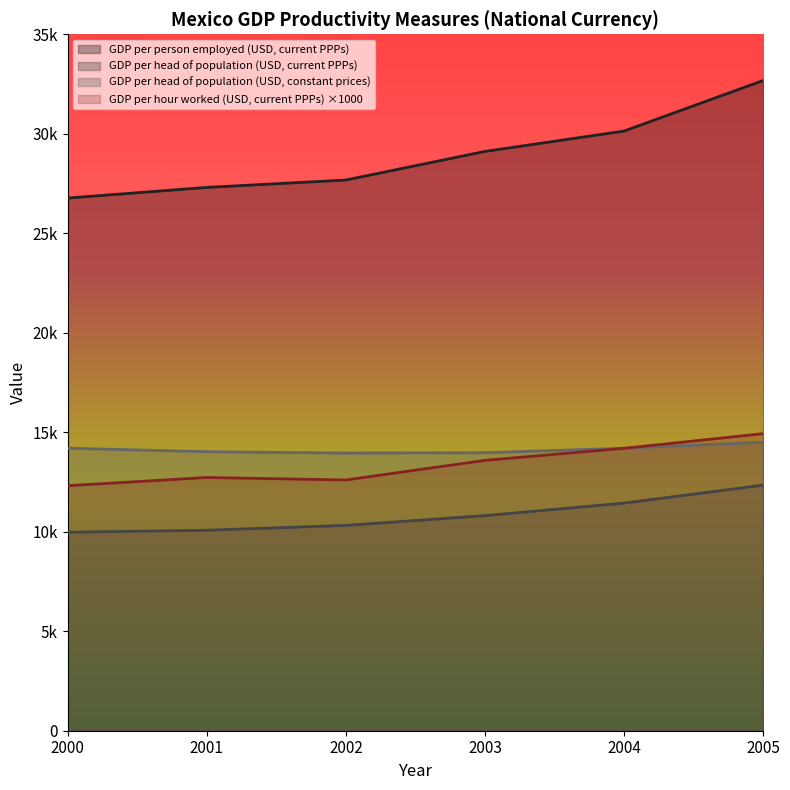

Is it true that GDP per head of population (USD, current PPPs) equals 10318.9 at 2002?

True